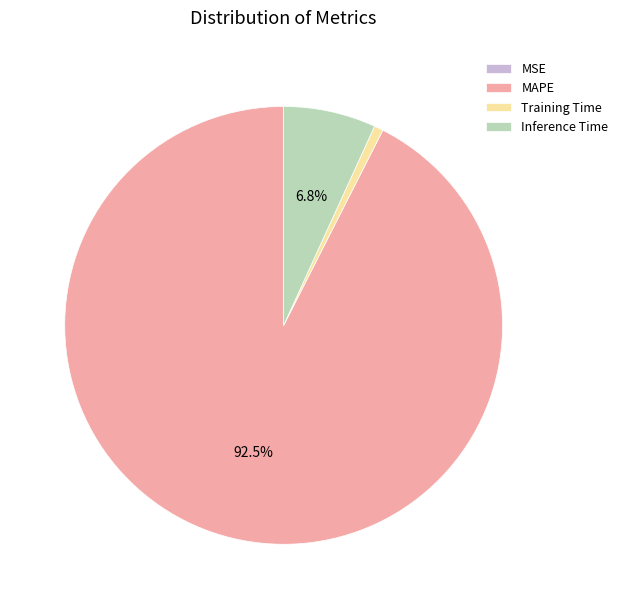

What is the largest slice in the pie chart?

MAPE